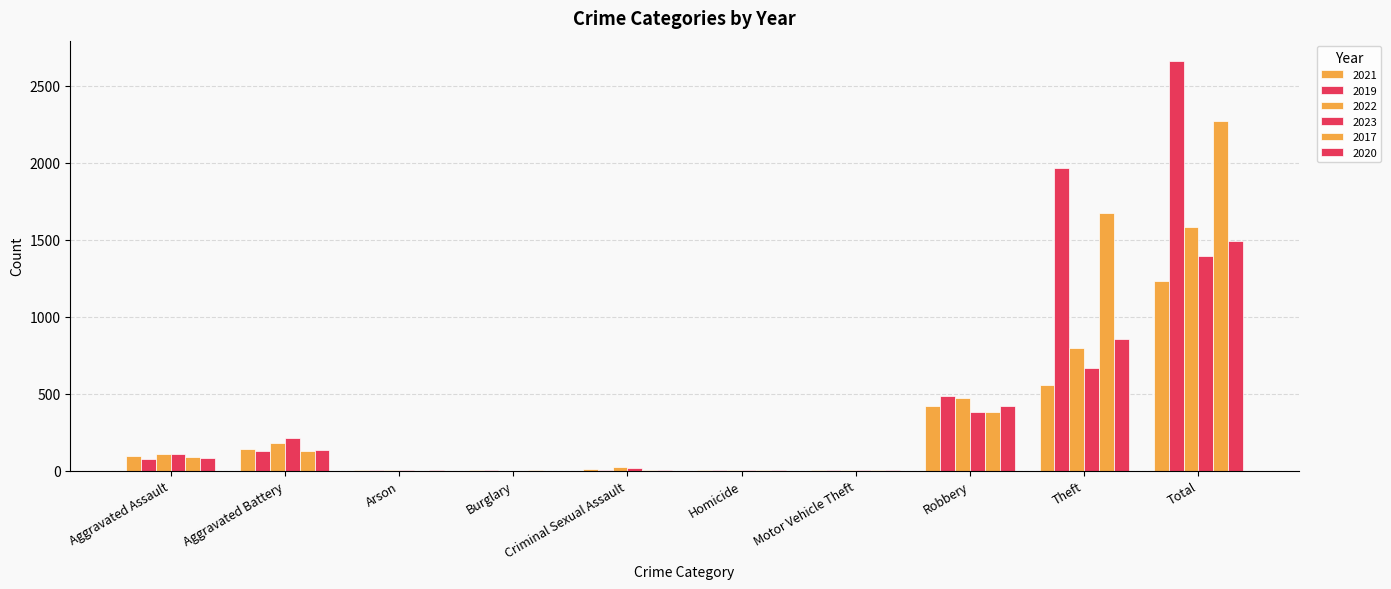

How many series are shown in this chart?

6